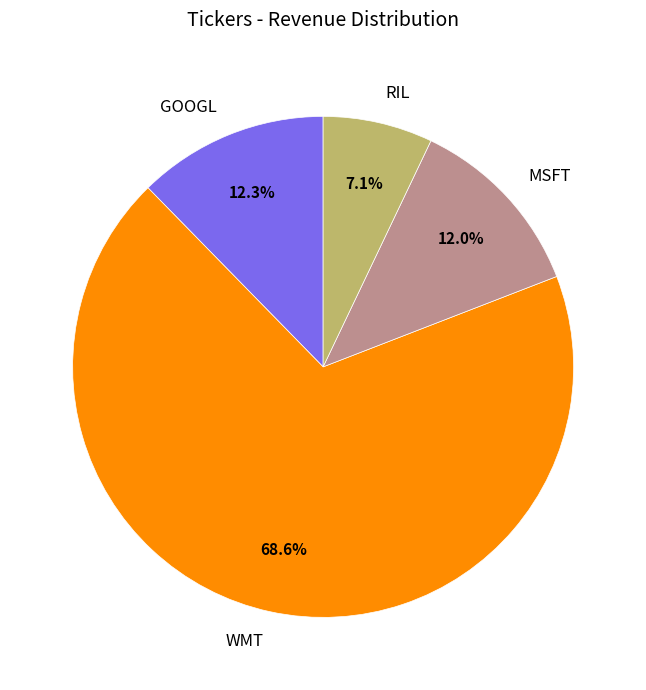

What is the majority slice?

WMT